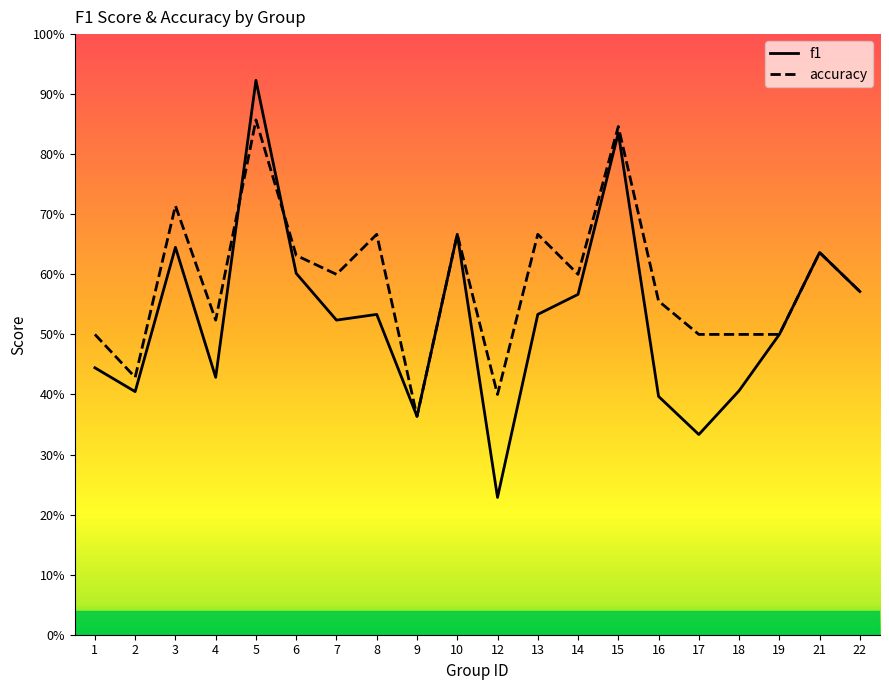

The f1 series shows 0.1 at 12. True or false?

False